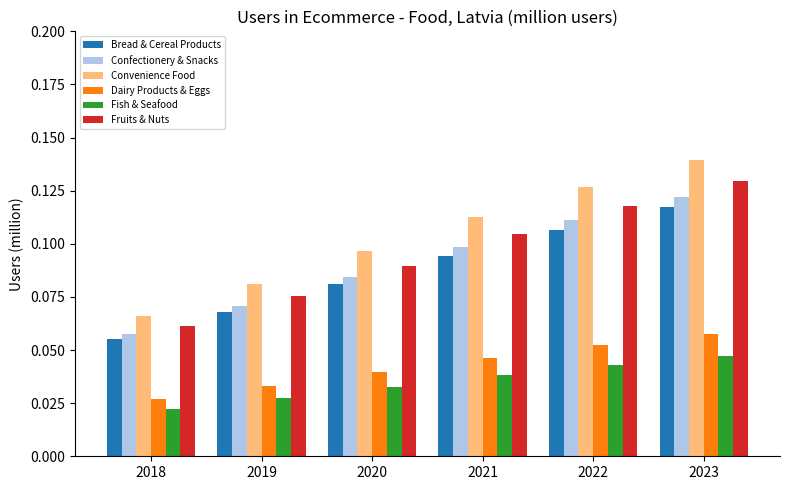

Between 2021 and 2023, which series saw the biggest shift?

Convenience Food